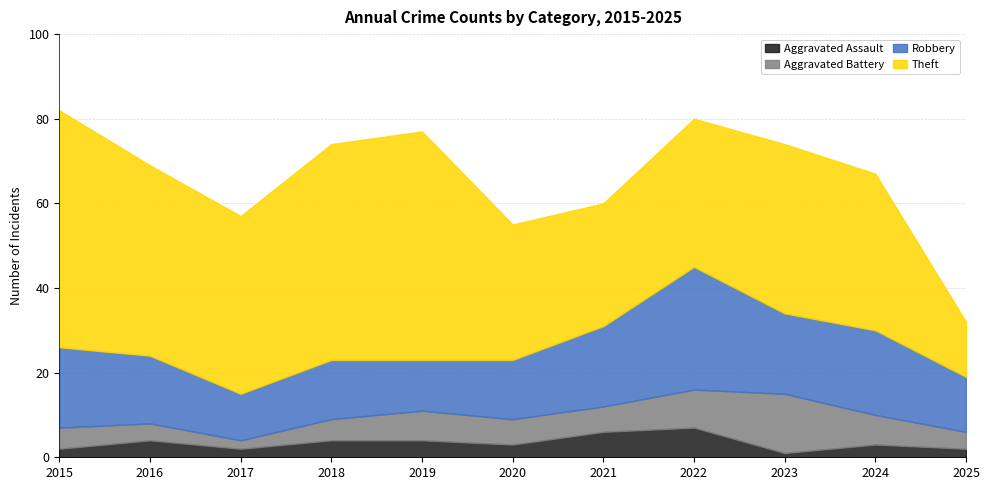

True or false: Robbery has more than 0 points higher than both neighbors.

True